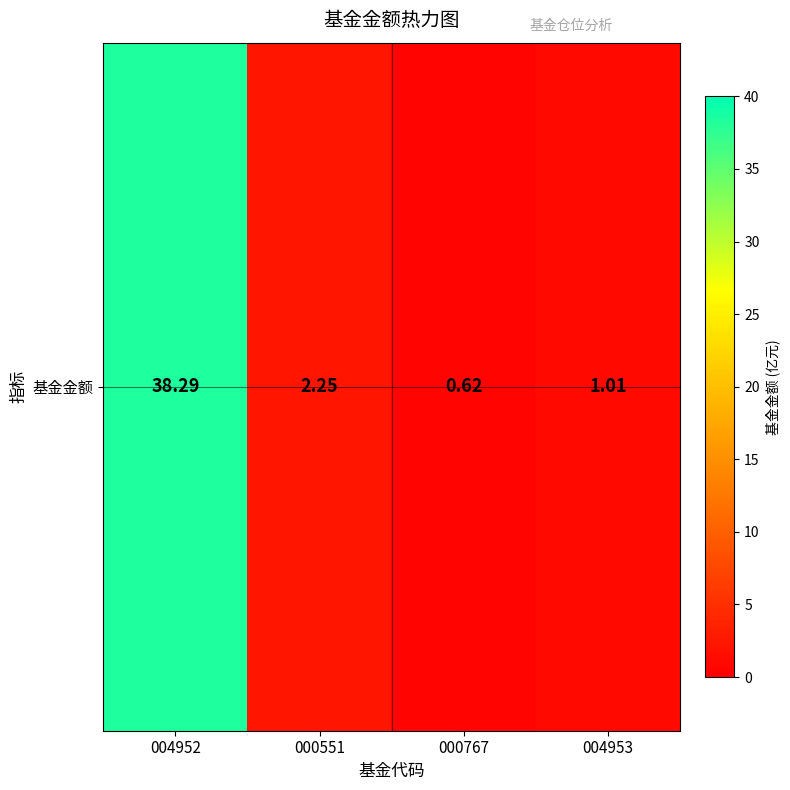

What is the ratio of the value at 000551 to the value at 004952?

0.1